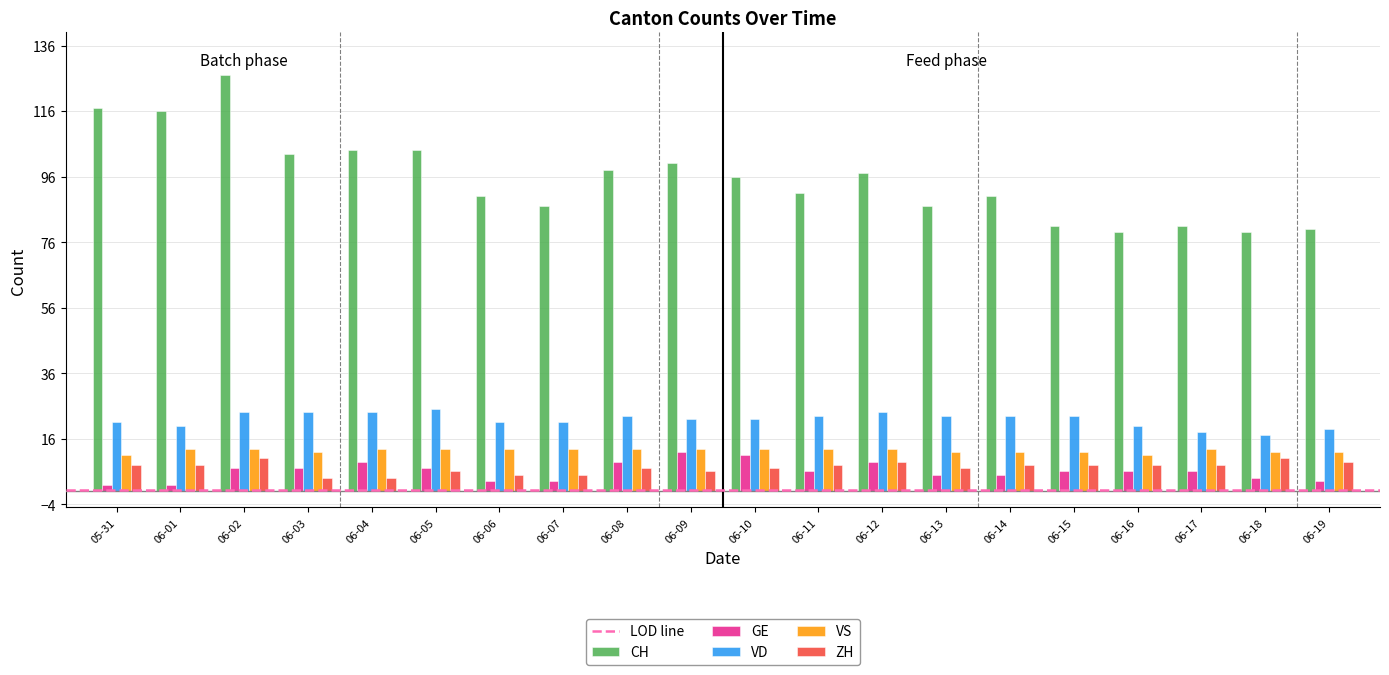

What is the difference between the maximum and second lowest values in the GE series?

10